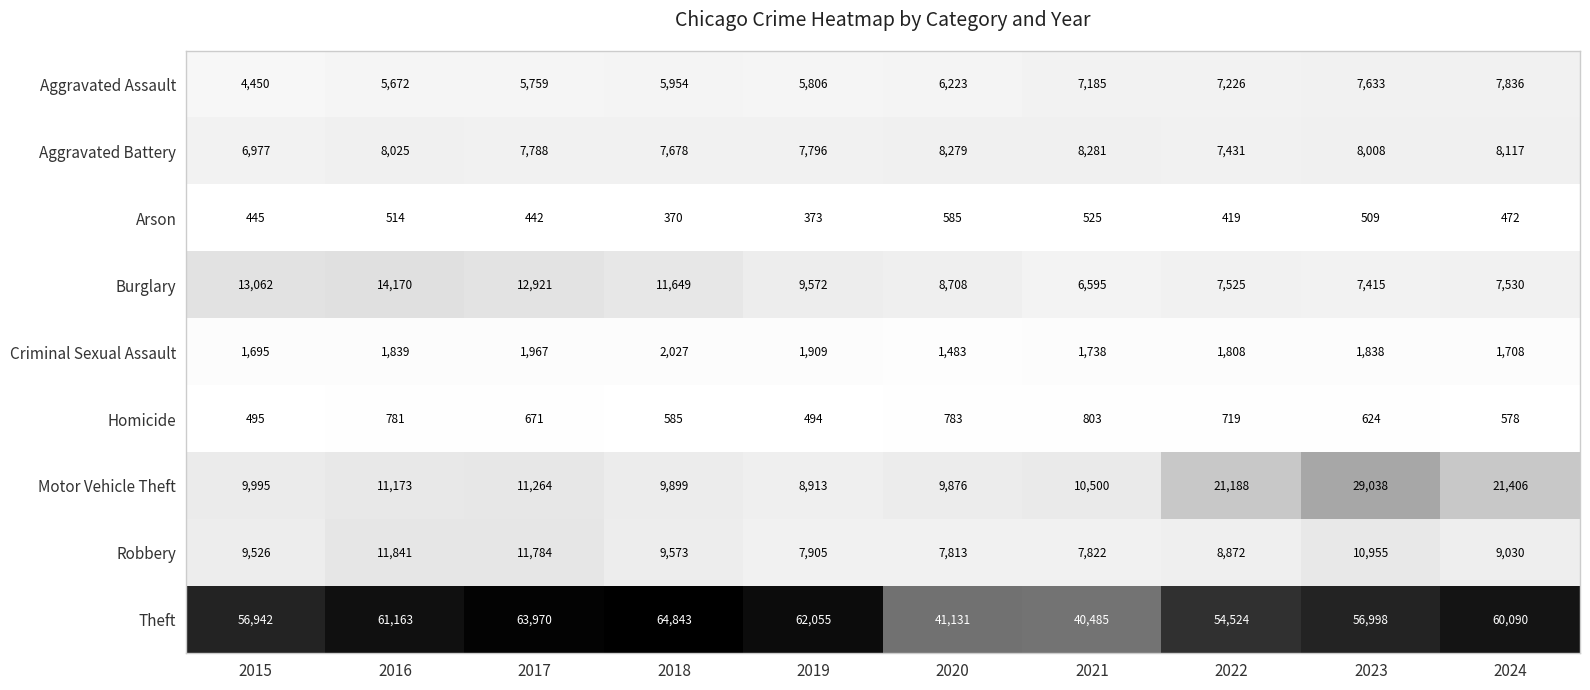

Where is Motor Vehicle Theft nearest to the value 18975?

2022